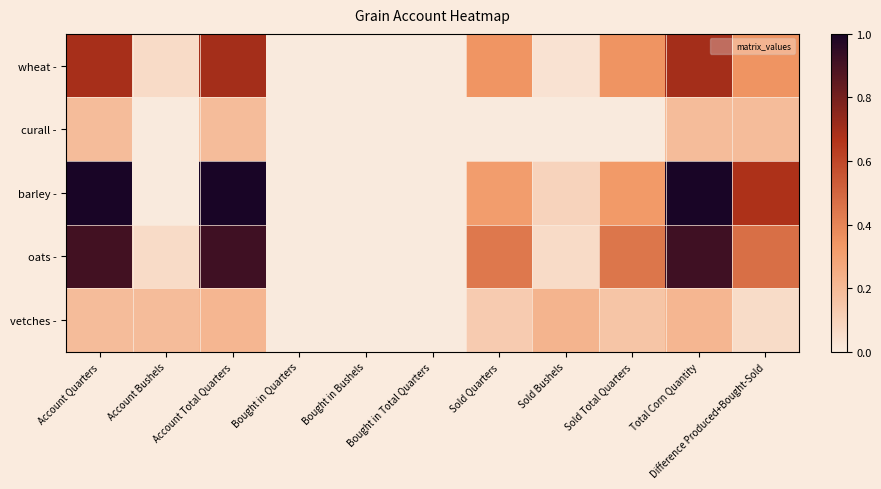

Which category has the lowest value across all series?

Bought in Quarters